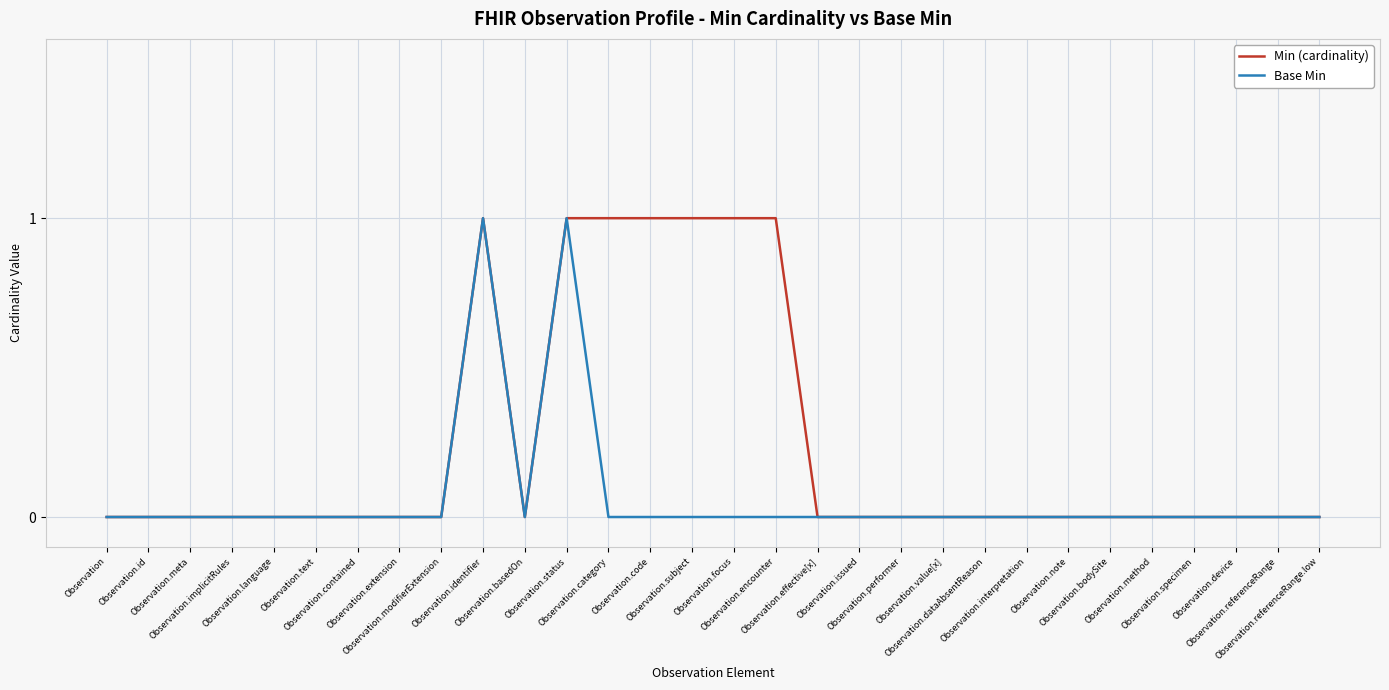

What is the difference between the second highest and second lowest values in the Min (cardinality) series?

1